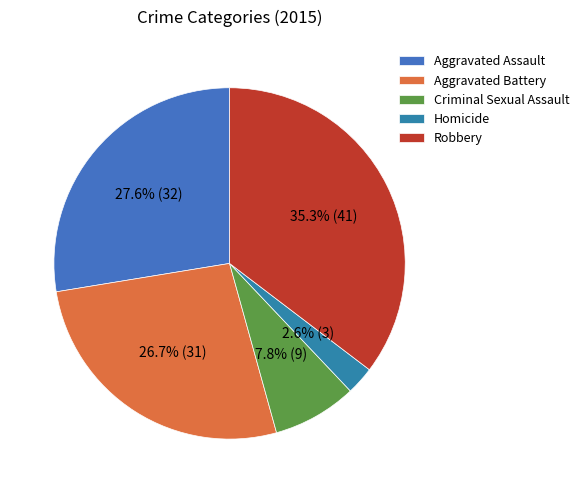

To the nearest percent, what is the average slice percentage?

20%